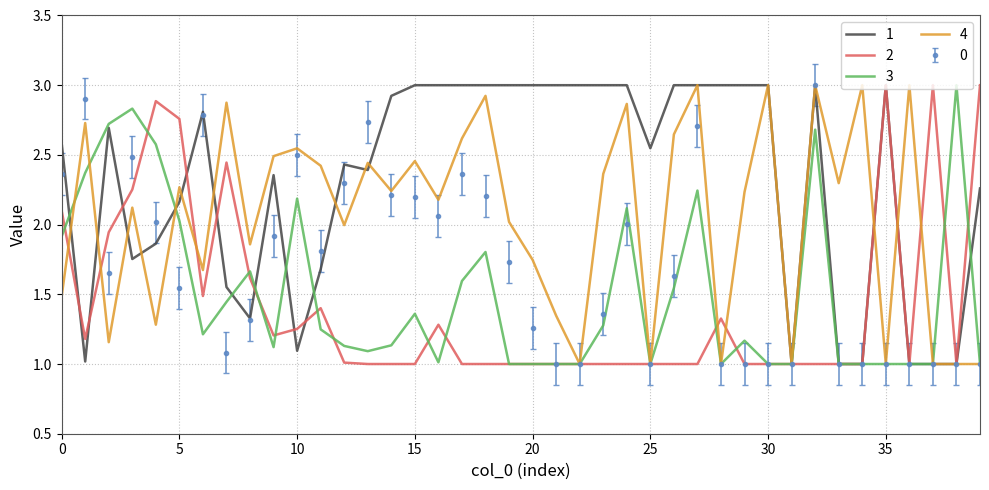

What is the maximum value shown in the chart?

3.0